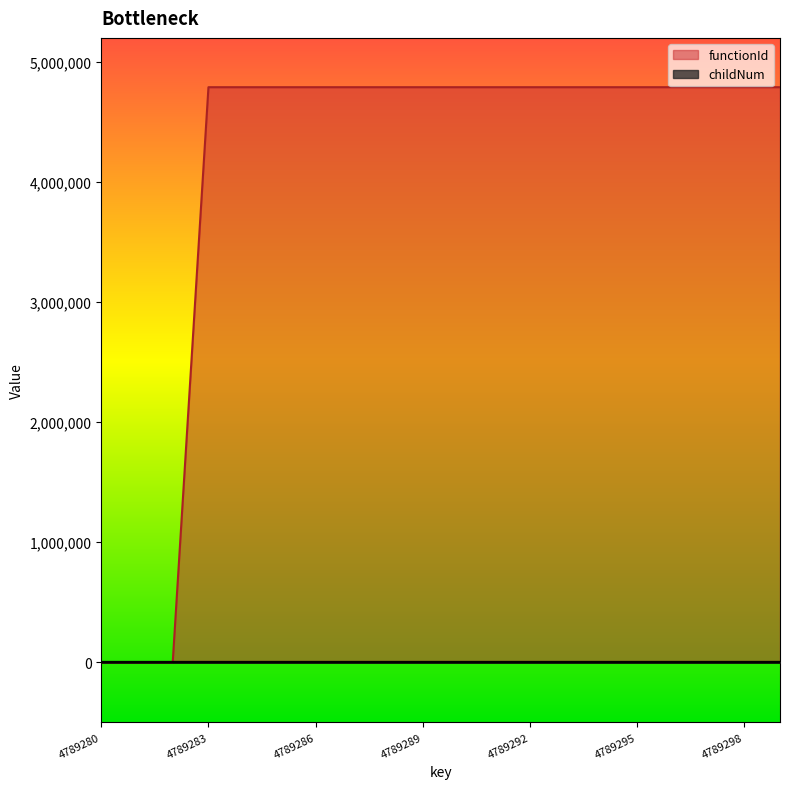

List the labels in order of childNum value, smallest first.

4789280, 4789281, 4789282, 4789283, 4789284, 4789285, 4789286, 4789287, 4789291, 4789292, 4789293, 4789294, 4789298, 4789299, 4789288, 4789289, 4789290, 4789295, 4789296, 4789297